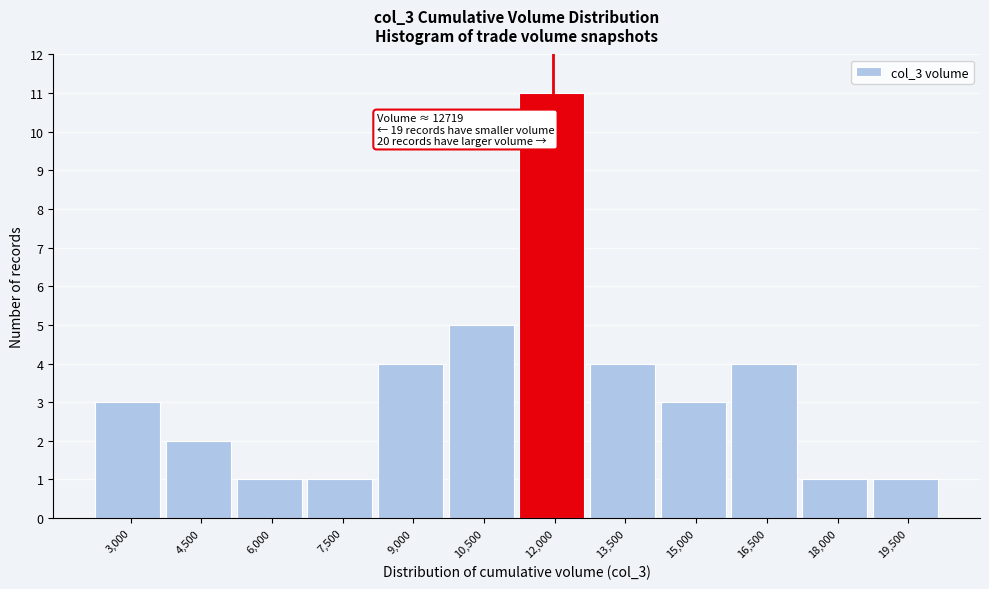

Reading left to right, what are all the values shown in this chart?

3	2	1	1	4	5	11	4	3	4	1	1